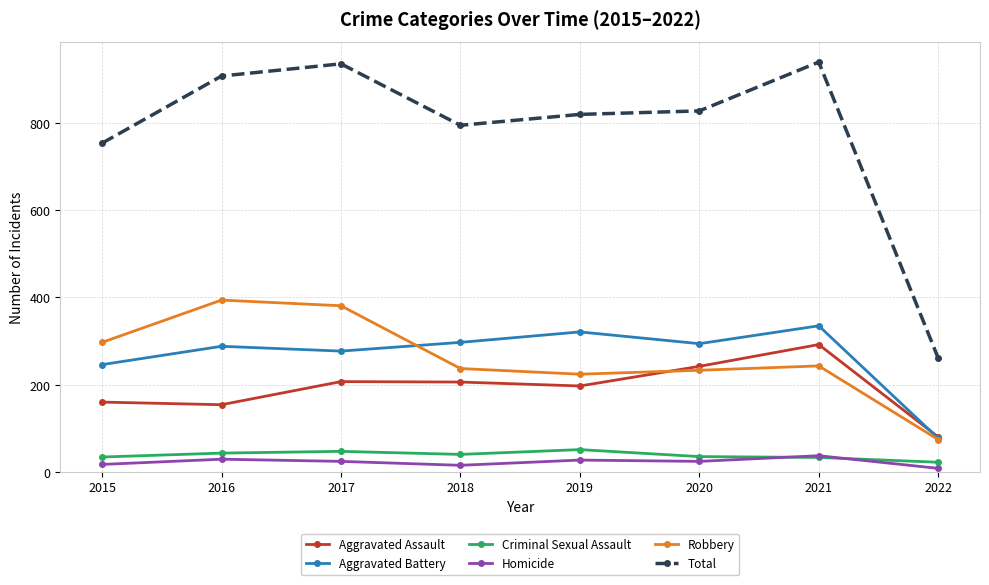

How many interior local peaks does the Total series have?

2